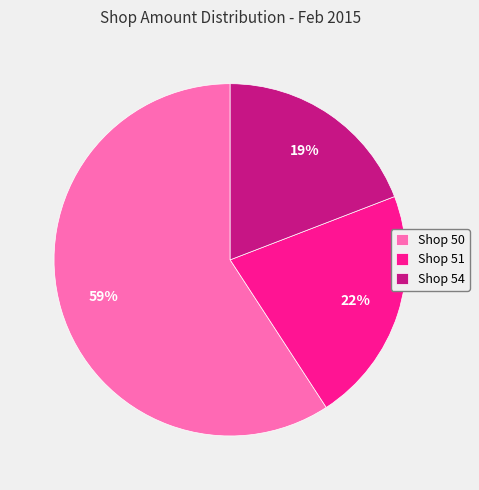

Between Shop 51 and Shop 54, which is larger?

Shop 51